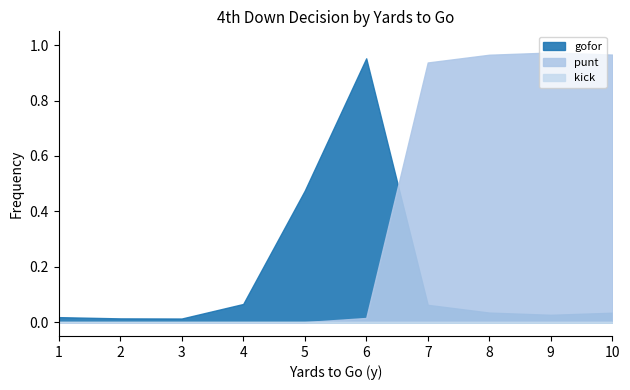

What is the greatest value displayed?

1.0